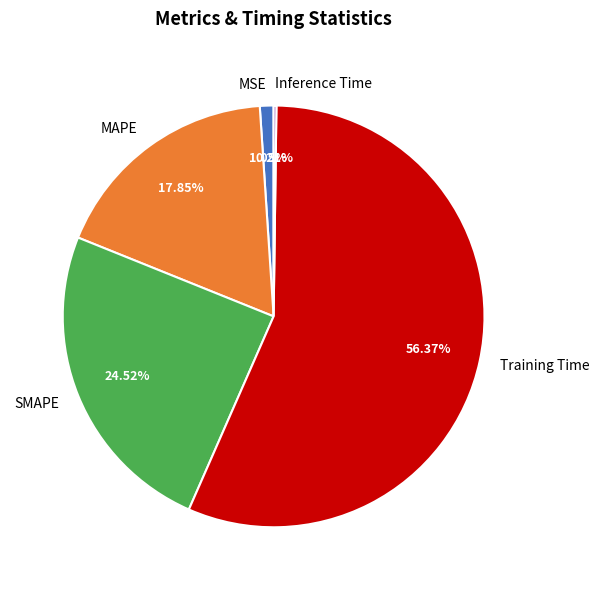

Does any single category account for the majority?

Yes